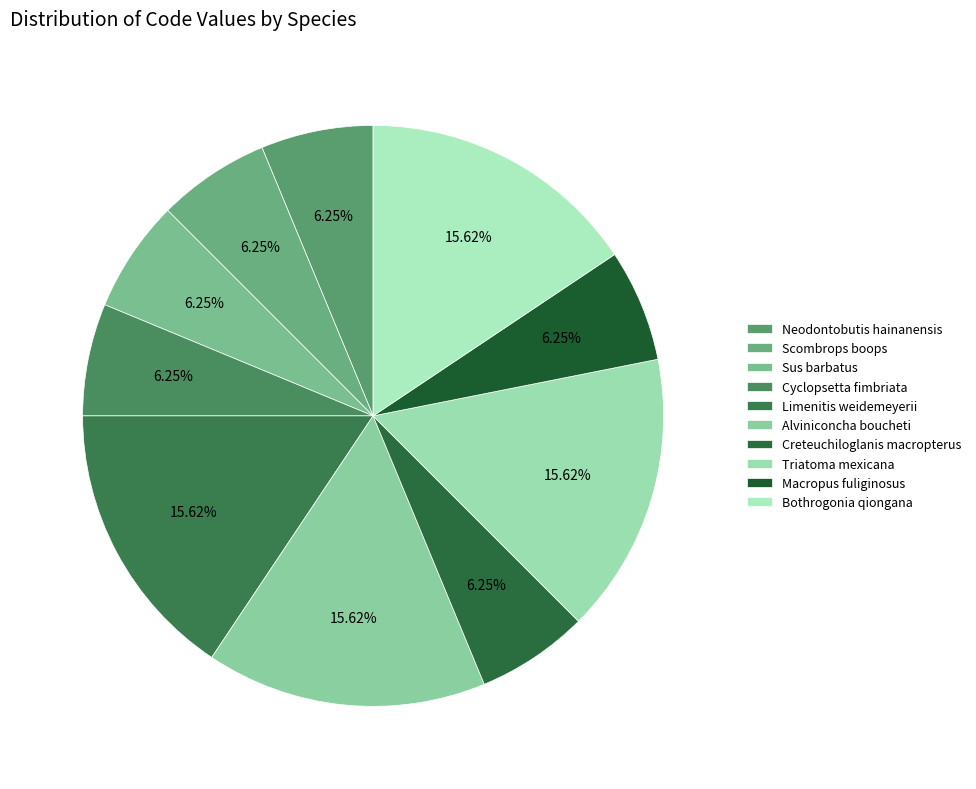

To the nearest percent, what is the combined percentage of Alviniconcha boucheti and Scombrops boops?

22%